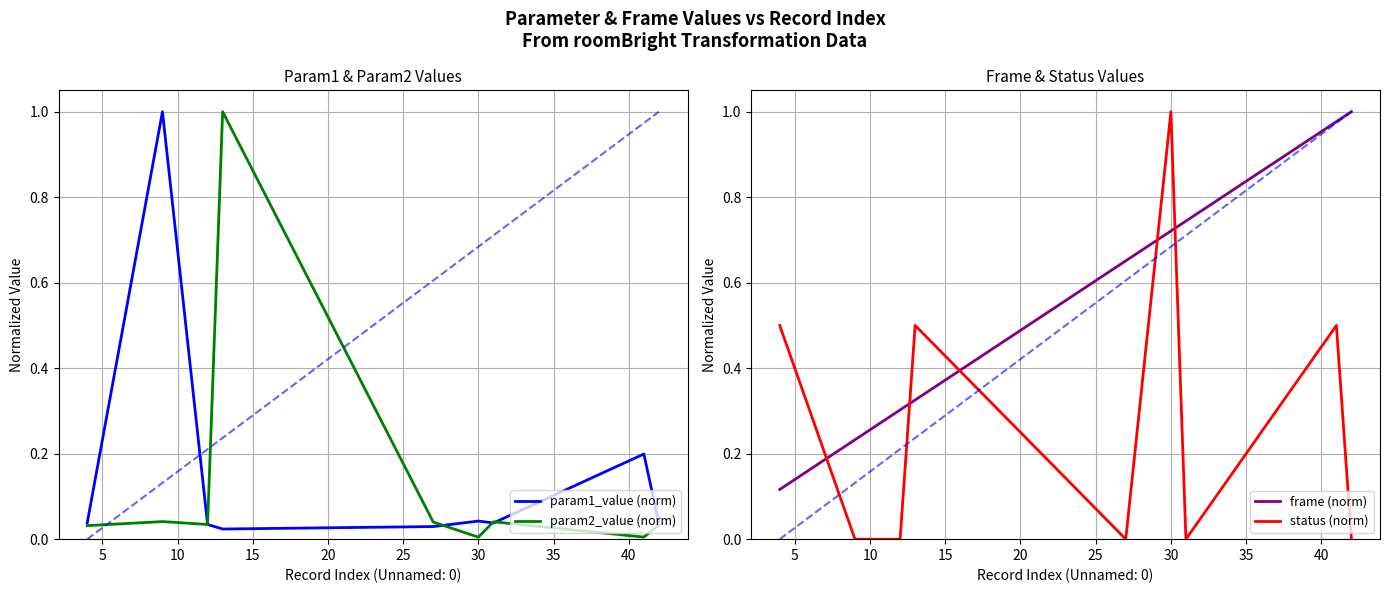

After their last crossing, which series has the higher values: frame (norm) or status (norm)?

frame (norm)